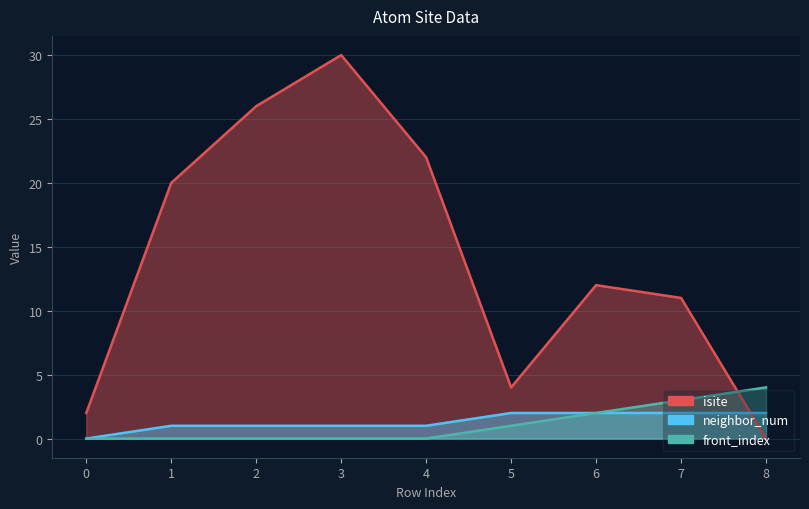

How many series are shown in this chart?

3